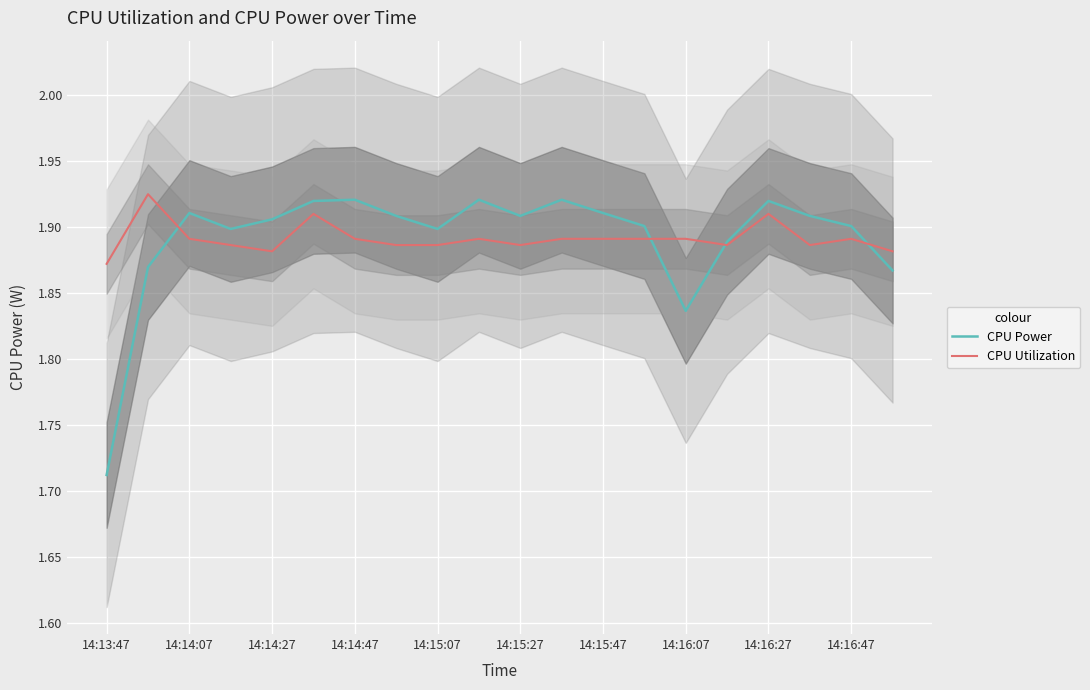

What is the value of the CPU Power point at the 15th from the left?

1.8